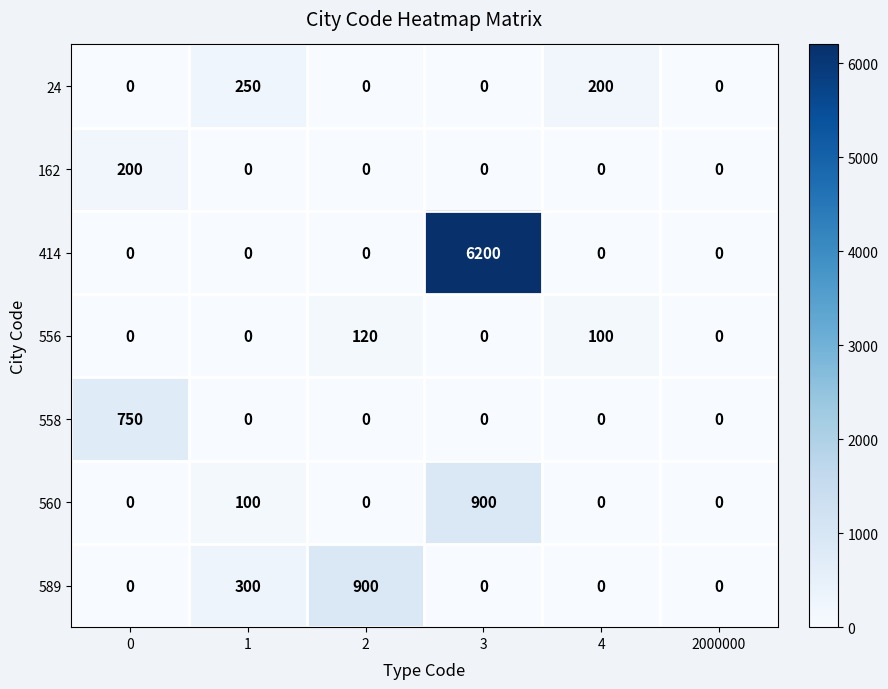

The 162 series shows 200 at 0. True or false?

True